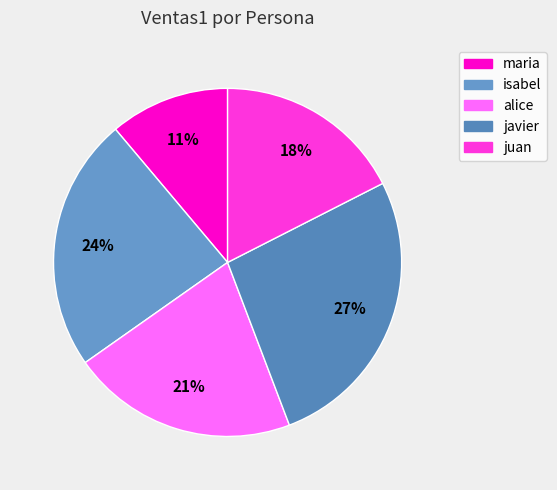

The alice slice represents 21% of the pie. True or false?

True